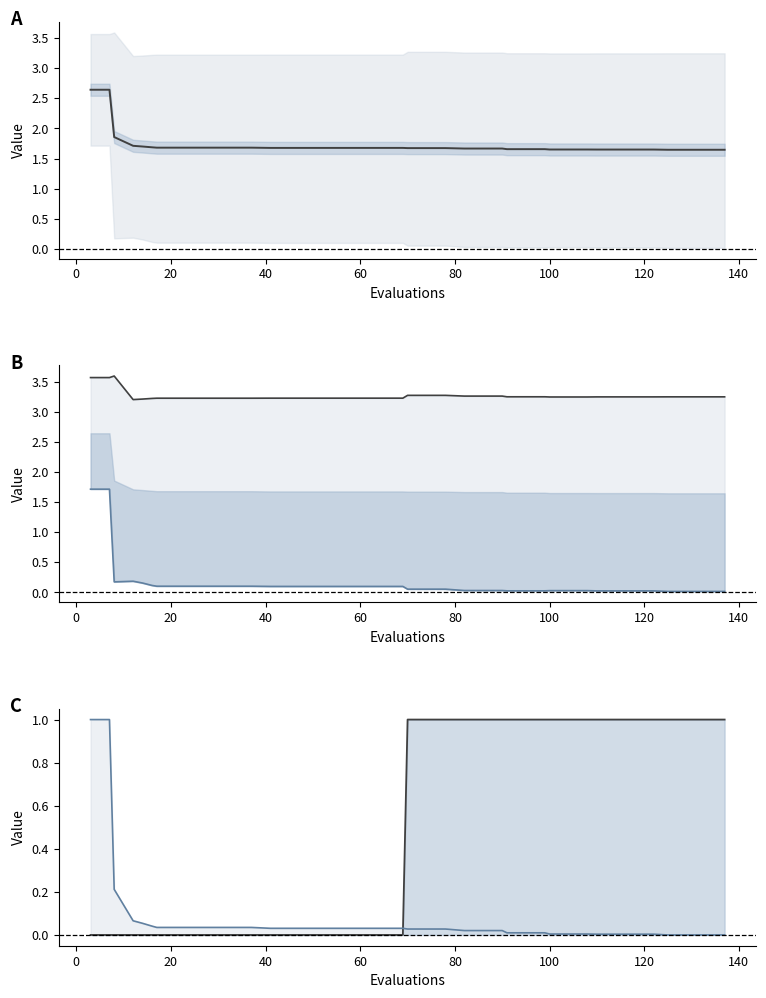

What is the value of the mean point at the 31st from the left?

1.6